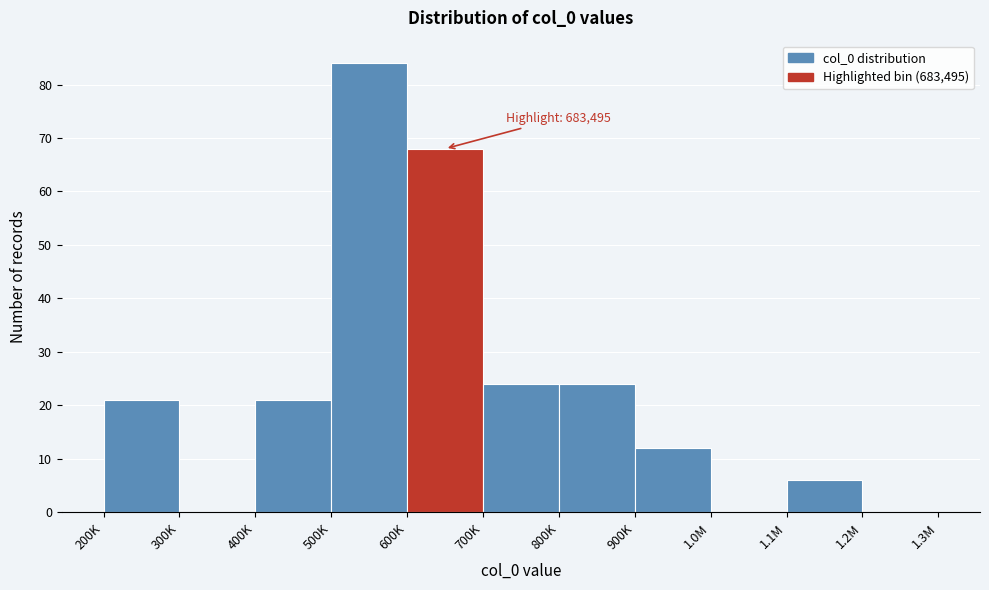

Reading left to right, list all the values displayed in this chart.

200K=21	300K=0	400K=21	500K=84	600K=68	700K=24	800K=24	900K=12	1.0M=0	1.1M=6	1.2M=0